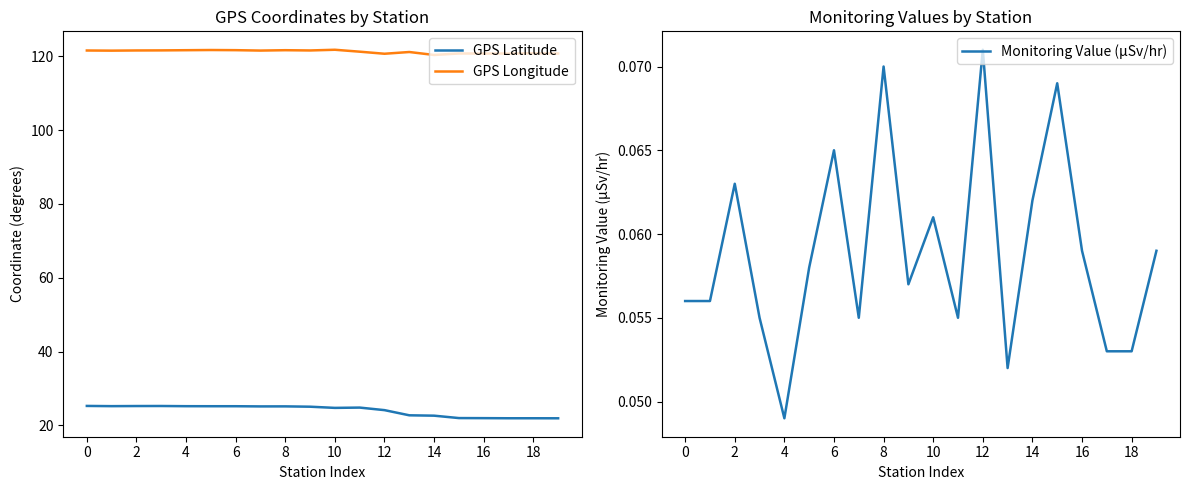

The value of GPS Longitude at 16 is 81.0. True or false?

False